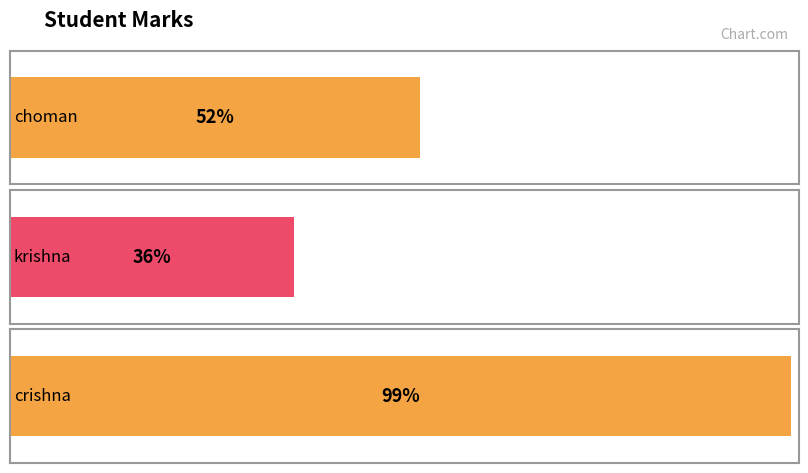

Count the values in the range 36 to 99.

3